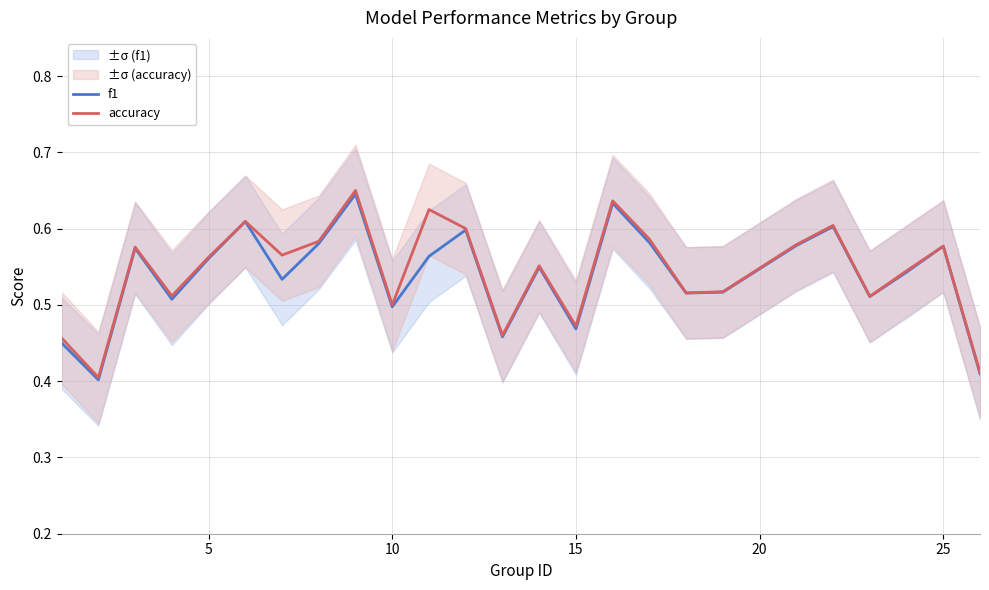

How many interior local valleys does the accuracy series have?

8